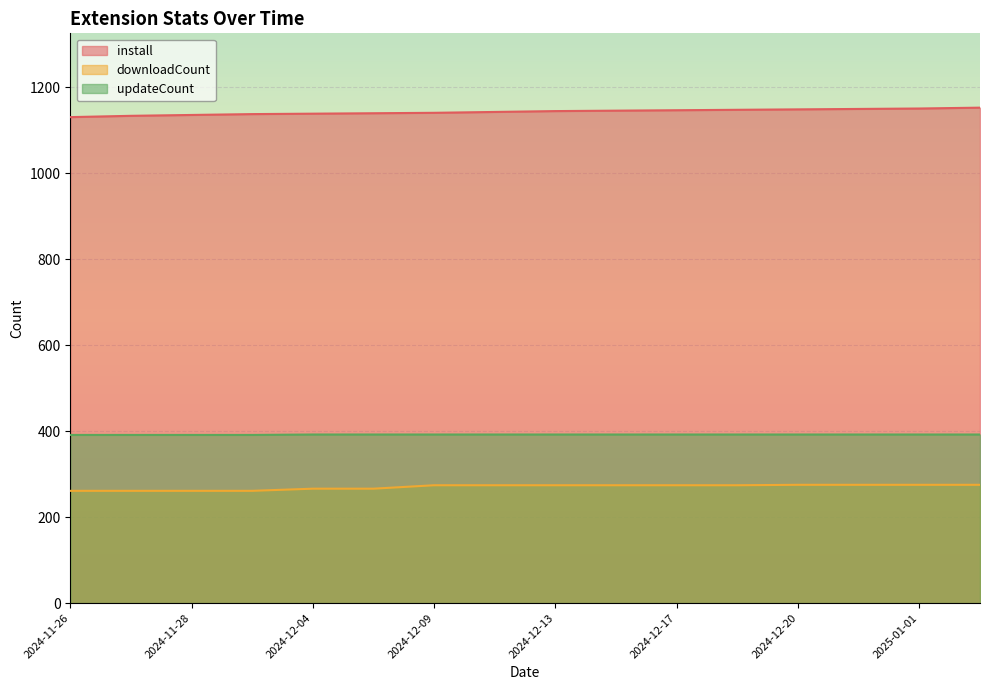

How many values in the install series exceed 1144?

7